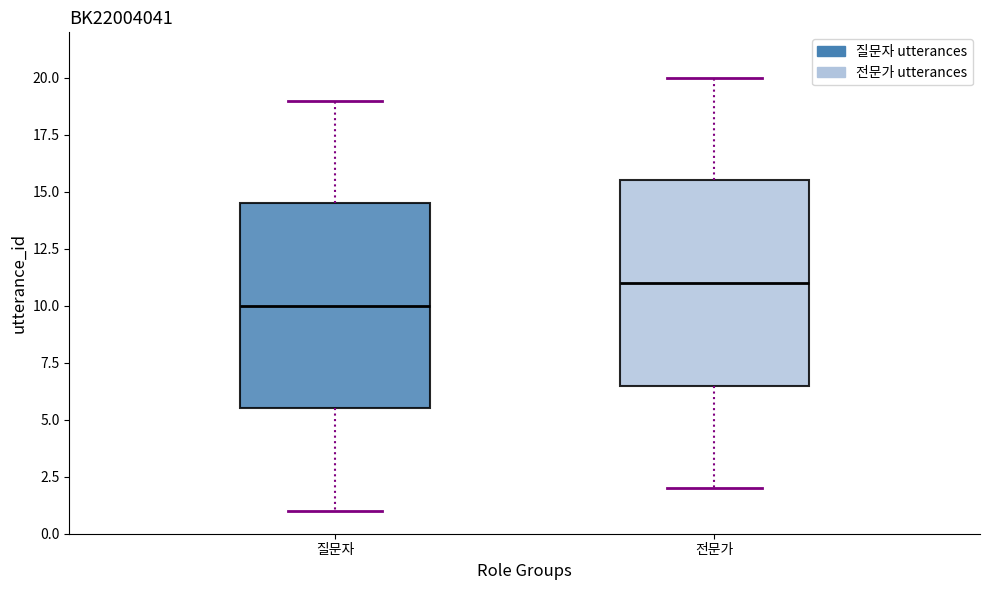

Where does the upper whisker of the box for 전문가 end on the y-axis? The values are not printed on the chart, so give them approximately, as read against the axis.

20.0